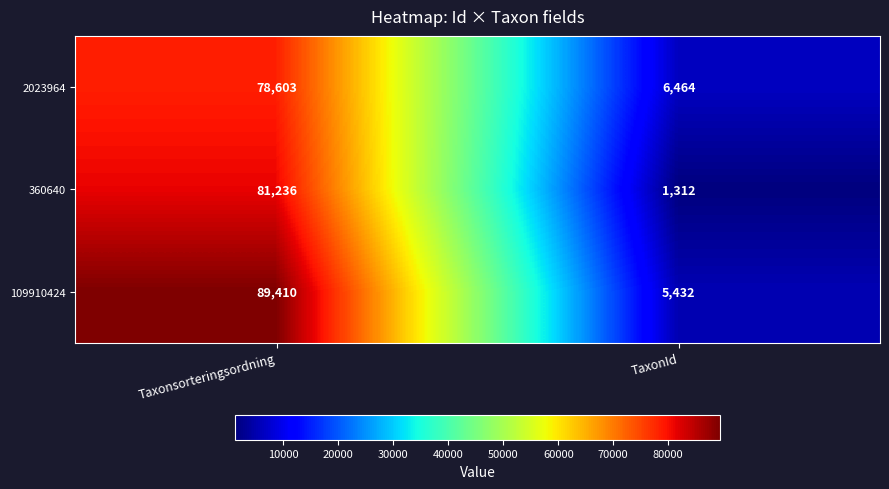

Rank the series by their average value, from lowest to highest.

360640, 2023964, 109910424